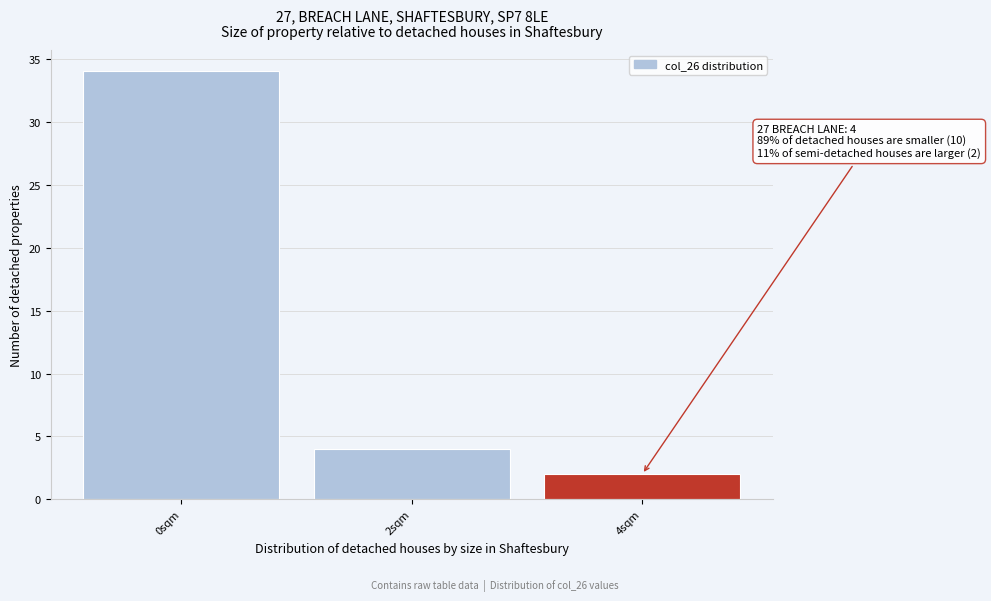

Reading right to left, list all the values displayed in this chart.

2	4	34